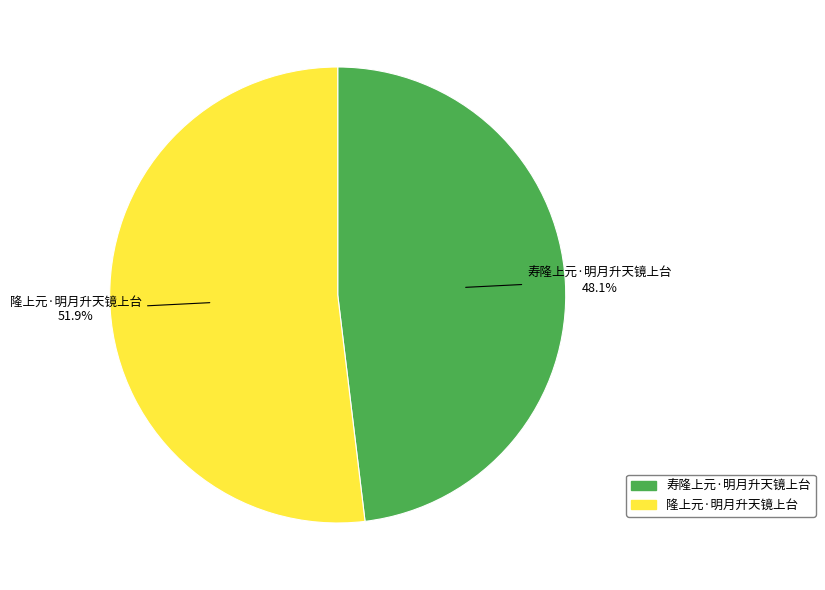

How many slices are in this pie chart?

2